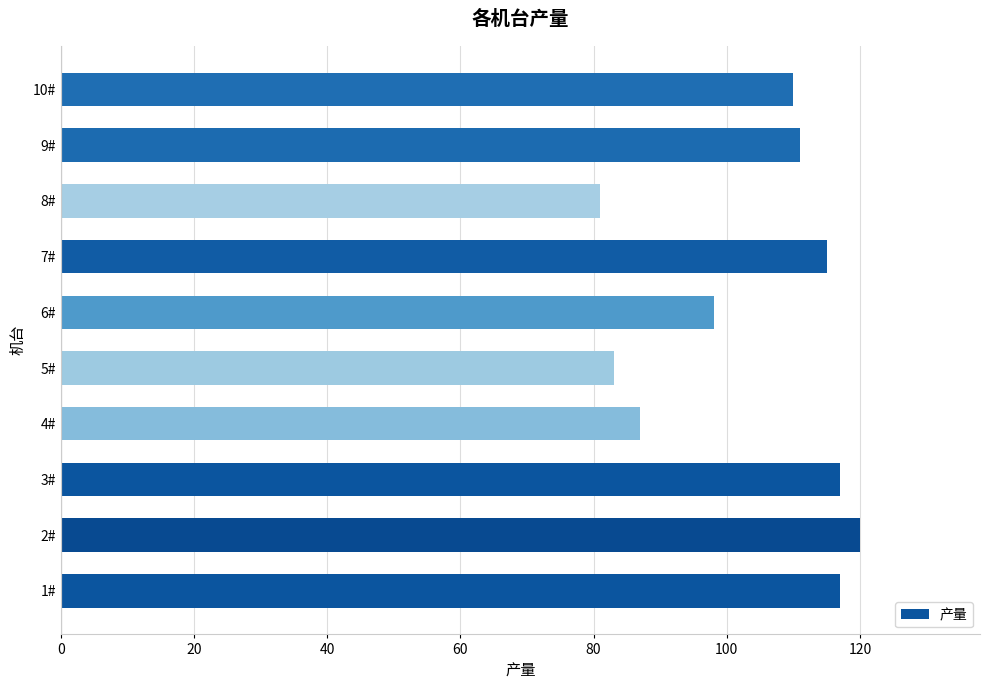

At which label is the value closest to 100?

6#